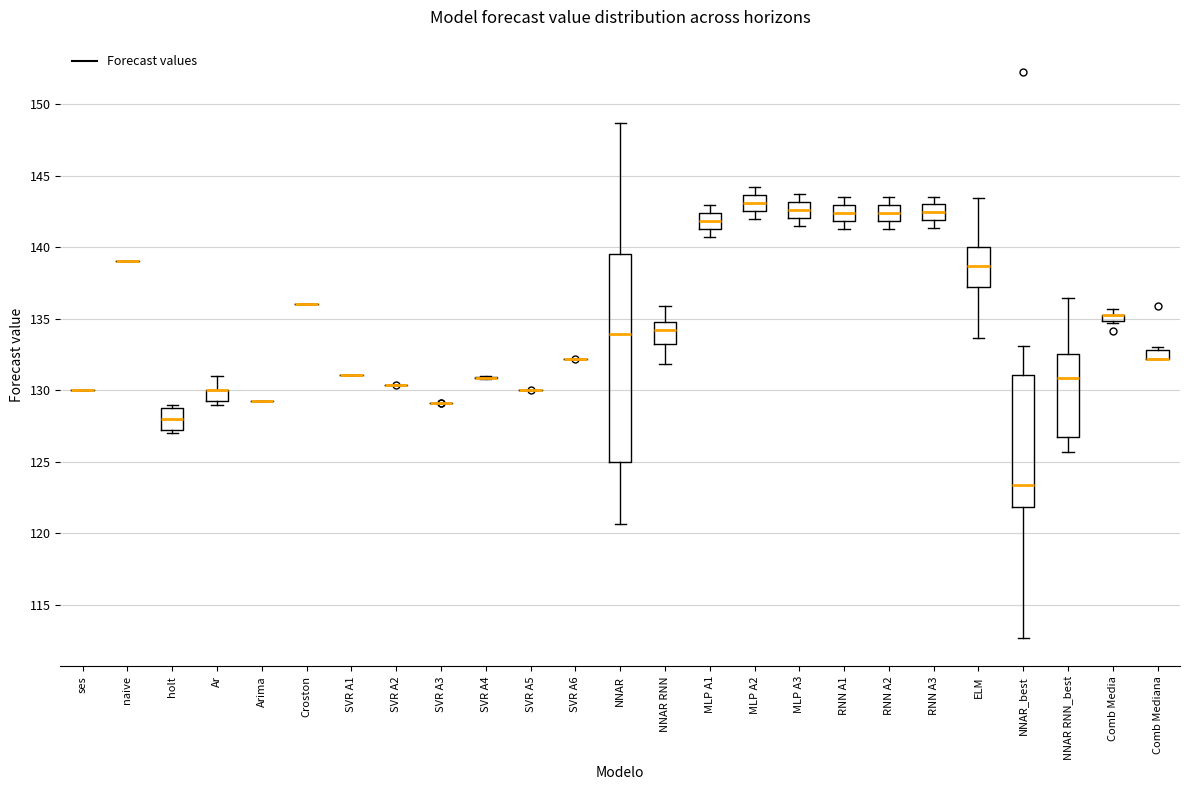

Comparing the boxes themselves (not the whiskers), which one is the tallest?

NNAR